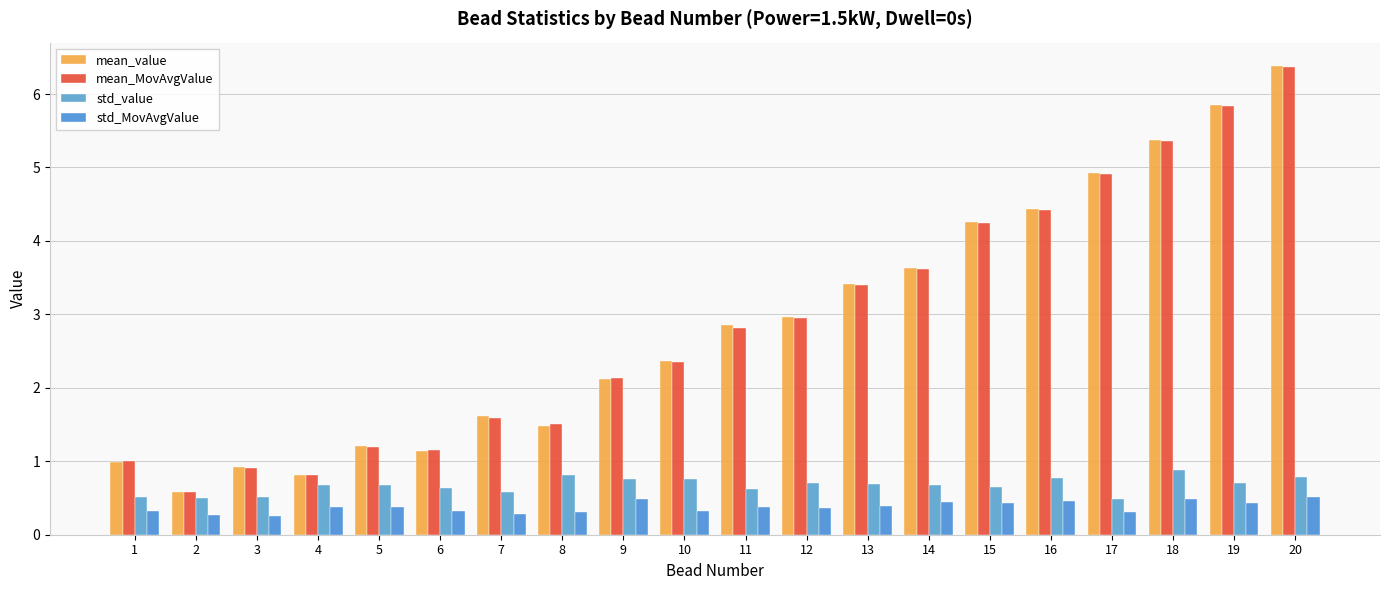

What is the average value of the std_value series?

0.7